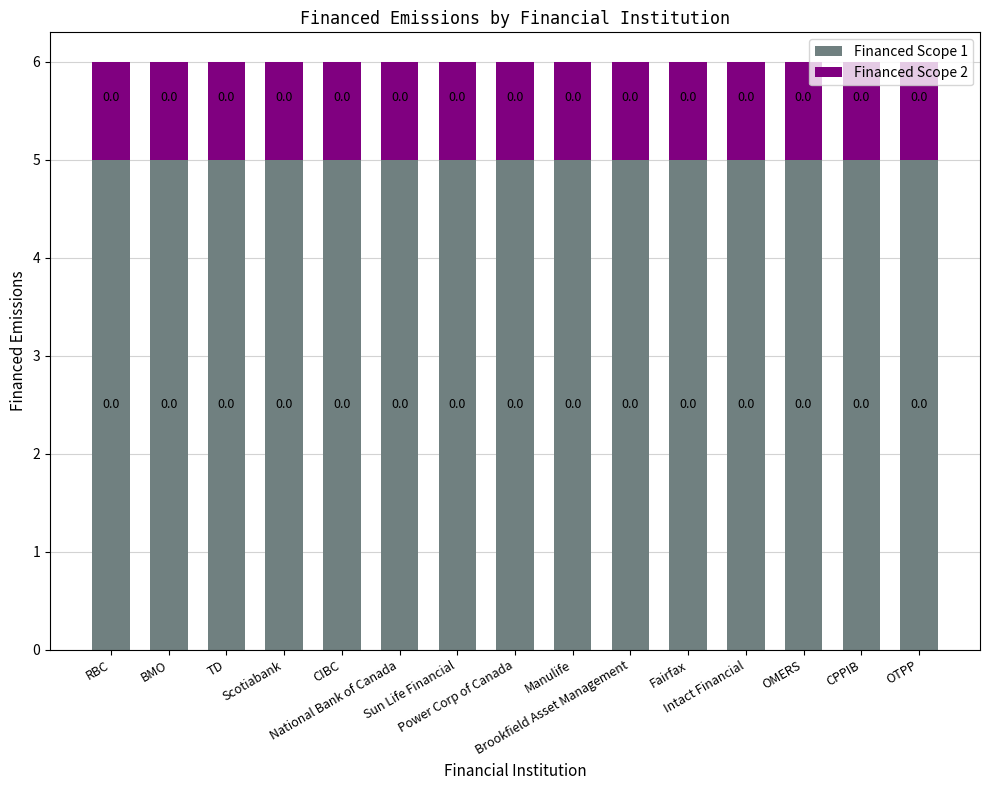

Does the chart contain stacked bars?

Yes